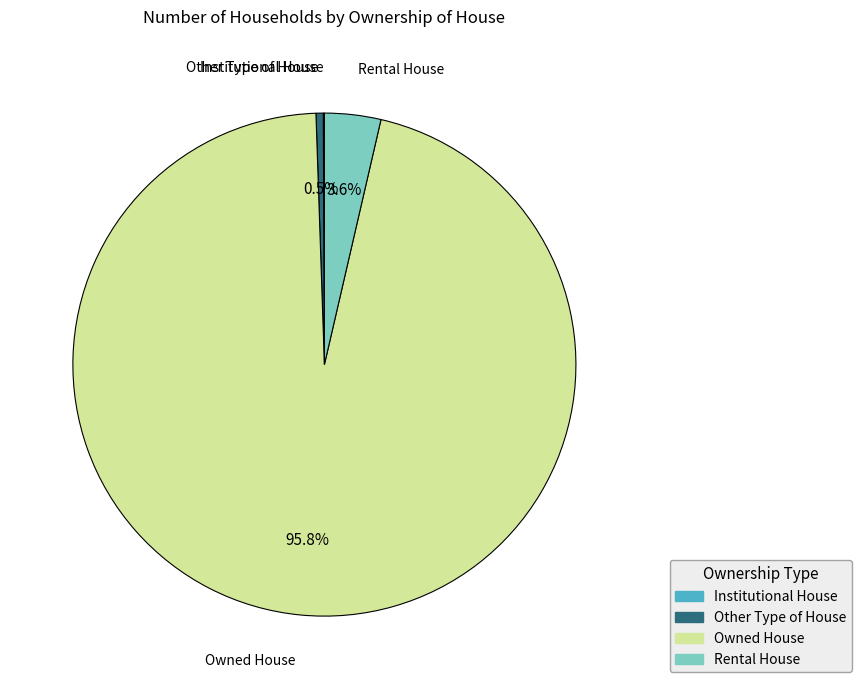

Is there a majority slice in this chart?

Yes